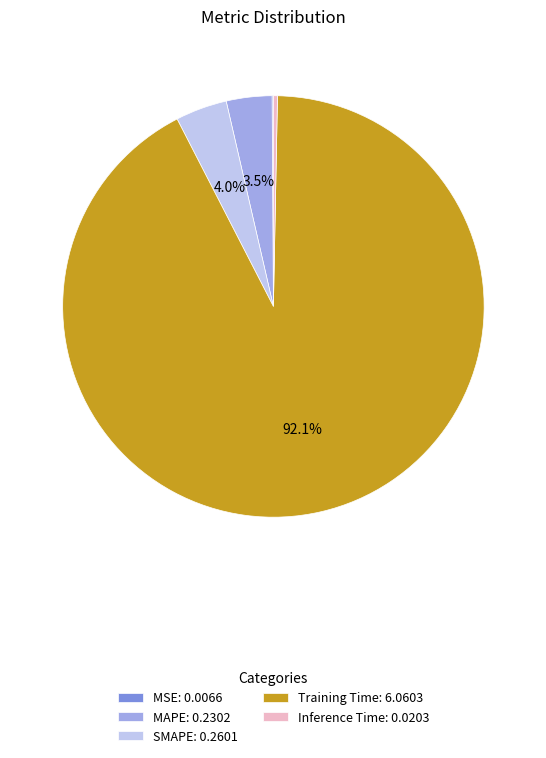

Is it true that Training Time is 92% of the pie?

True